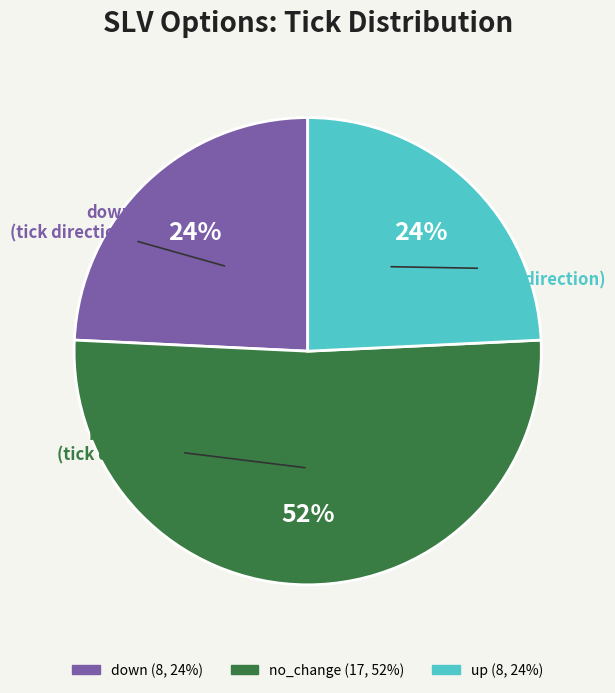

Which category accounts for the majority?

no_change